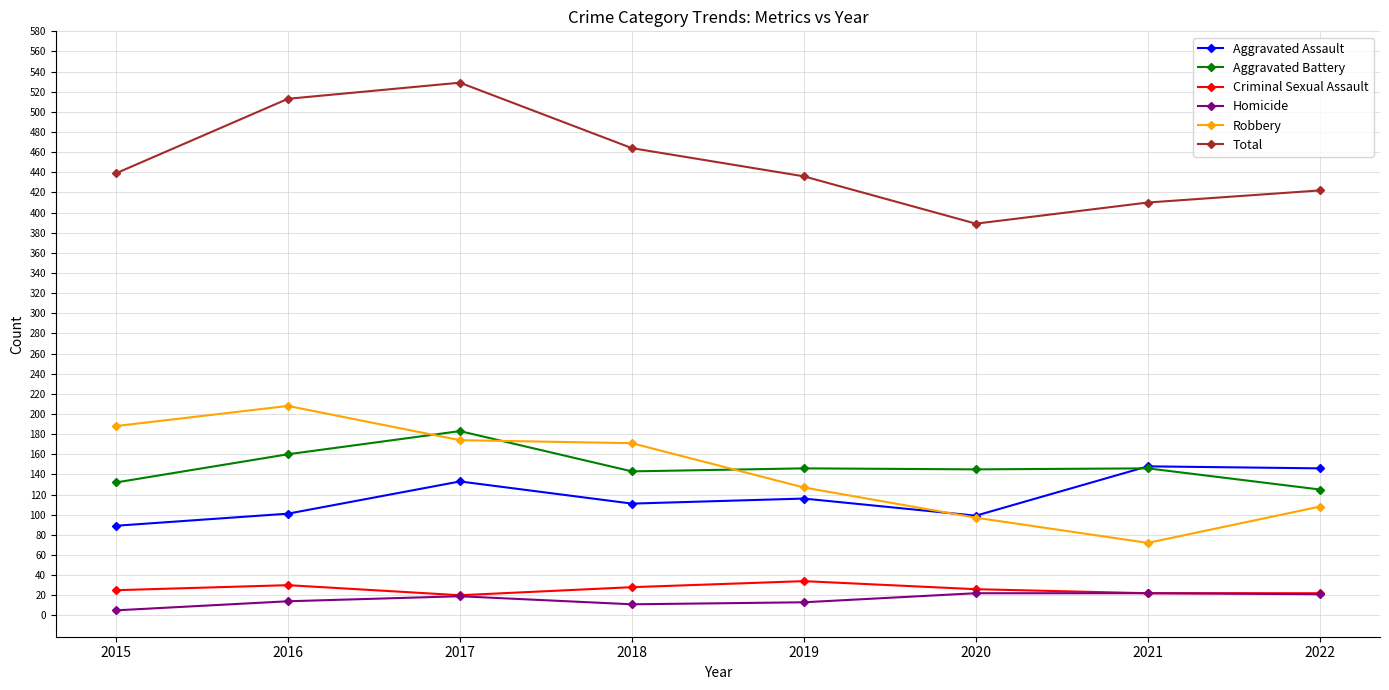

What is the difference between the Aggravated Assault values at 2017 and 2018?

22